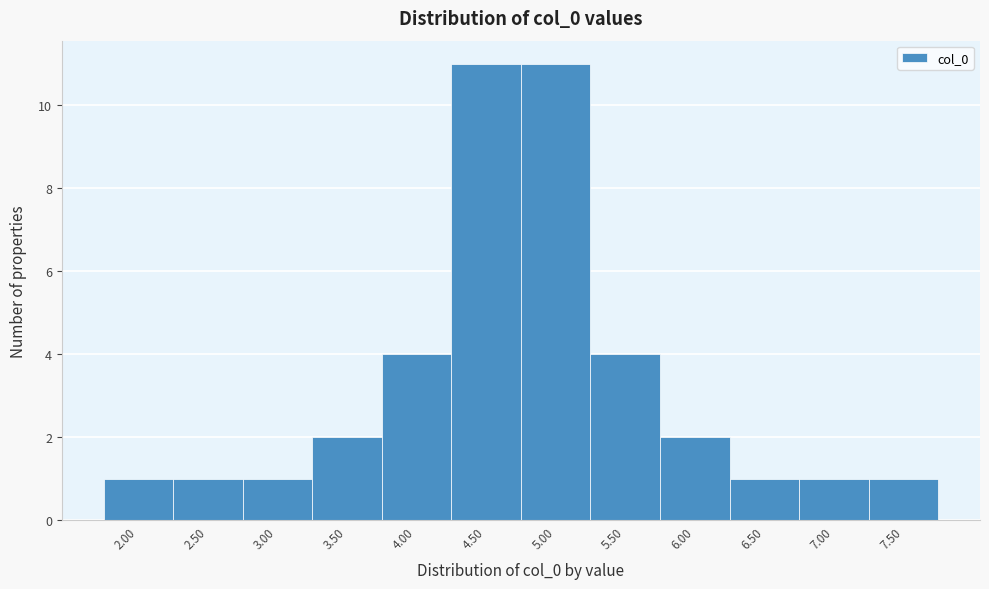

Reading left to right, transcribe all the data shown in this chart.

1	1	1	2	4	11	11	4	2	1	1	1